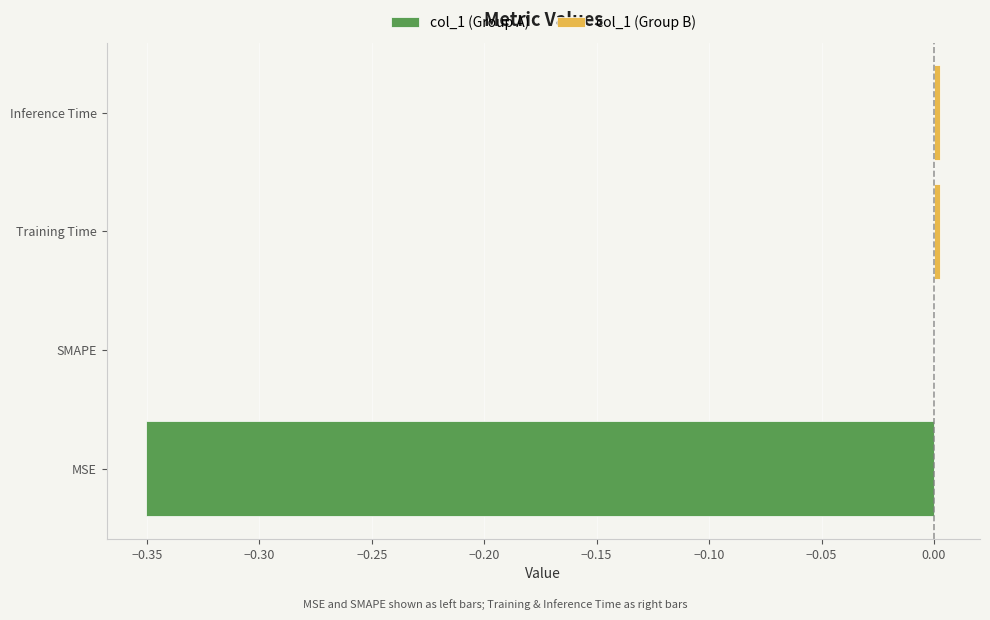

List the series in order of their overall mean, lowest first.

col_1 (Group A), col_1 (Group B)